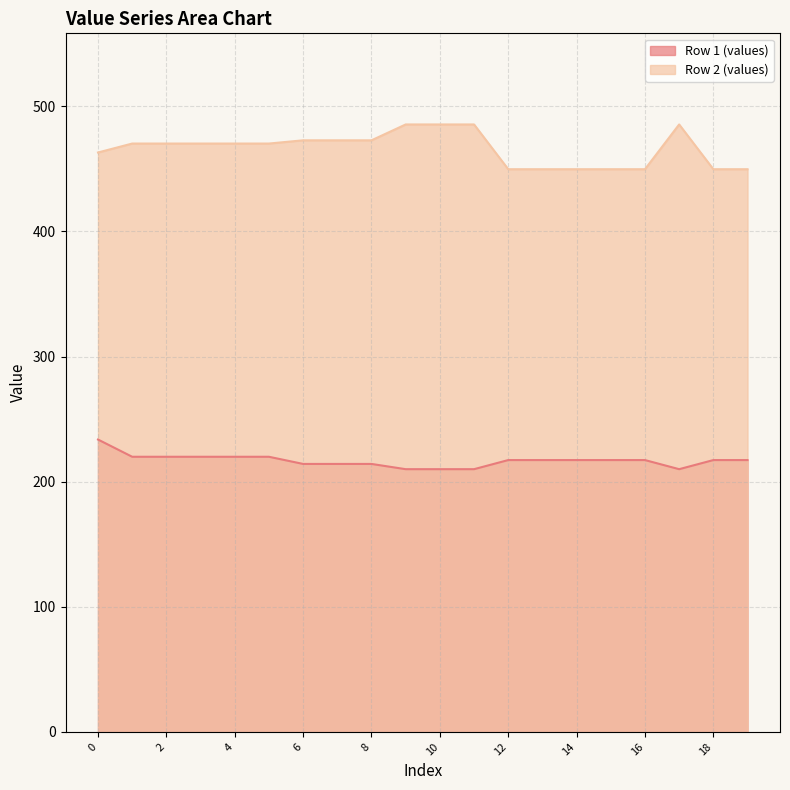

True or false: Row 2 (values) has a value of 119.5 at 1.

False